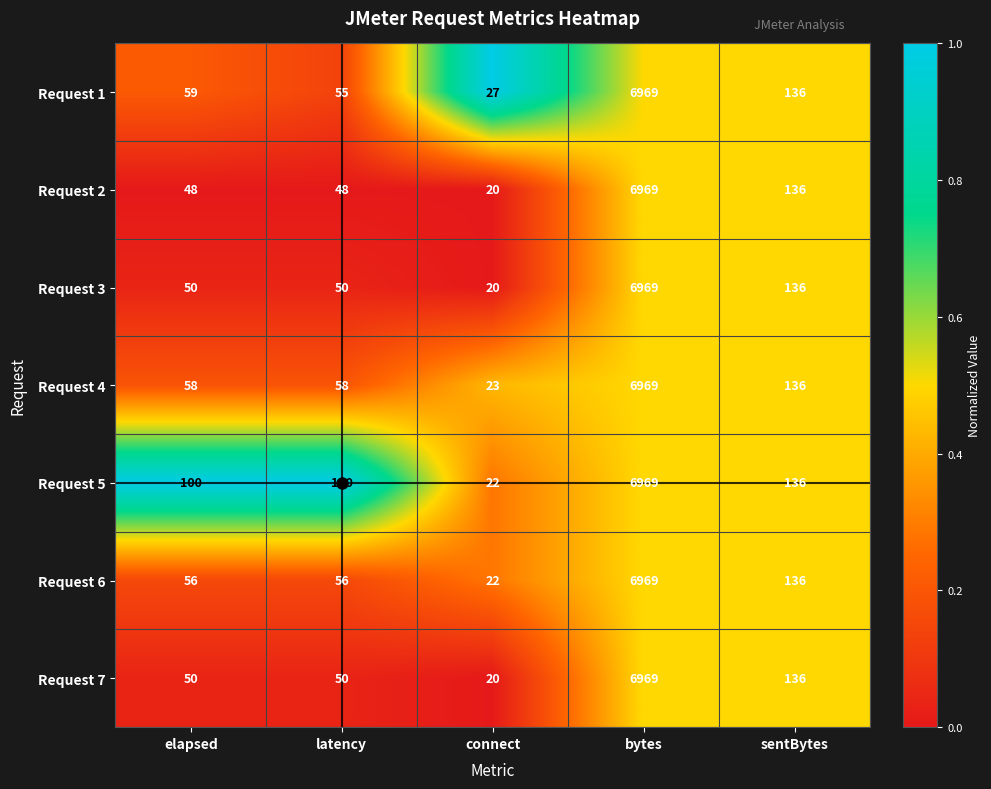

What is the difference between the maximum and minimum values in the Request 3 series?

6949